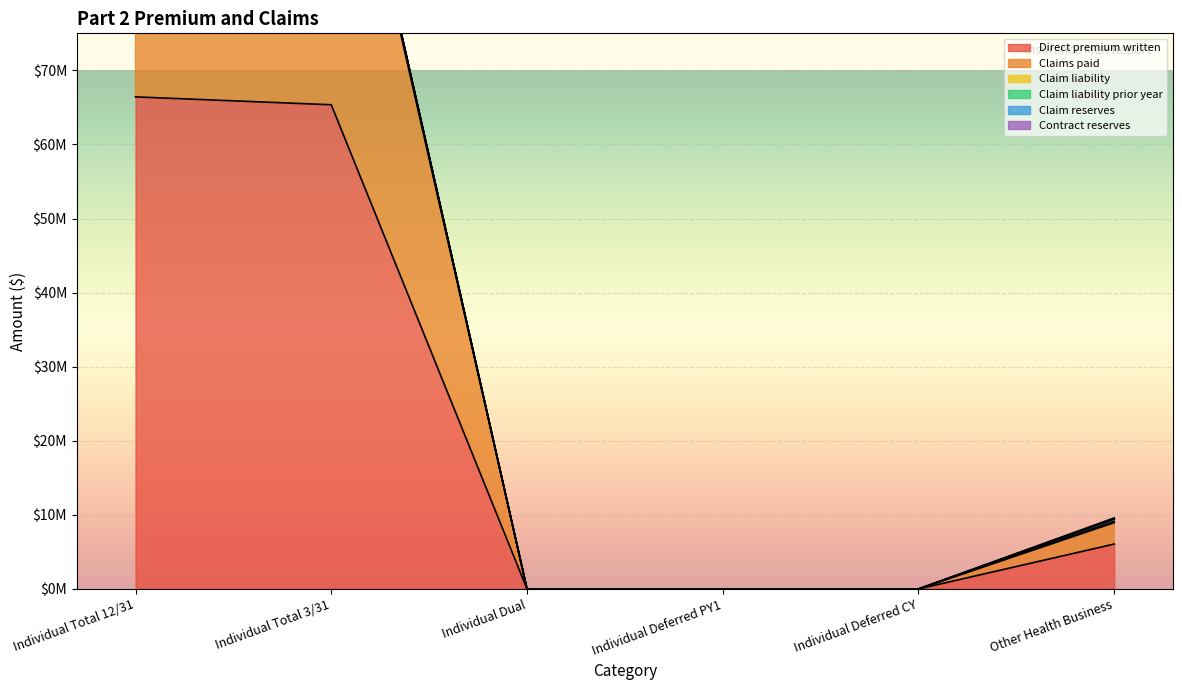

At how many categories does at least one series exceed 39268627?

2